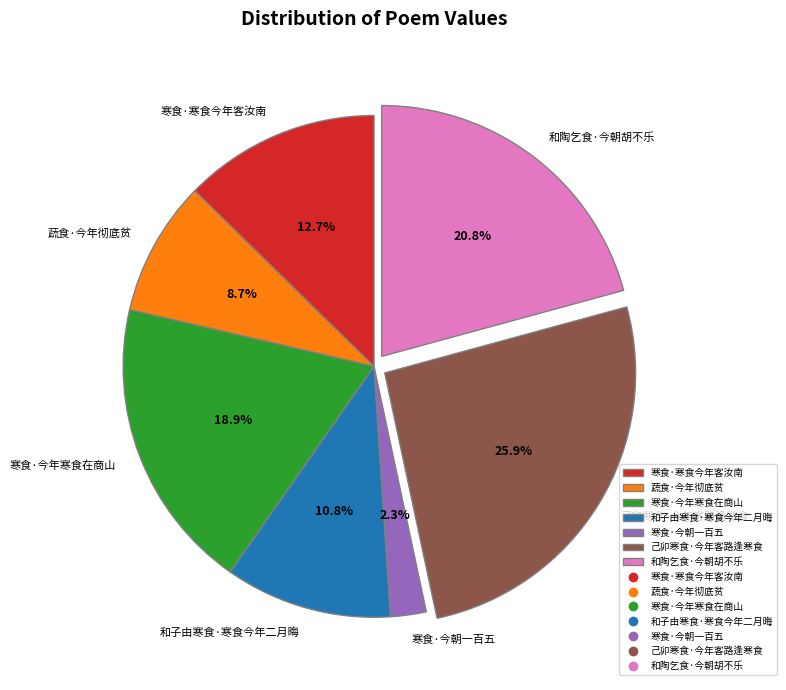

What is the smallest slice in the pie chart?

寒食·今朝一百五